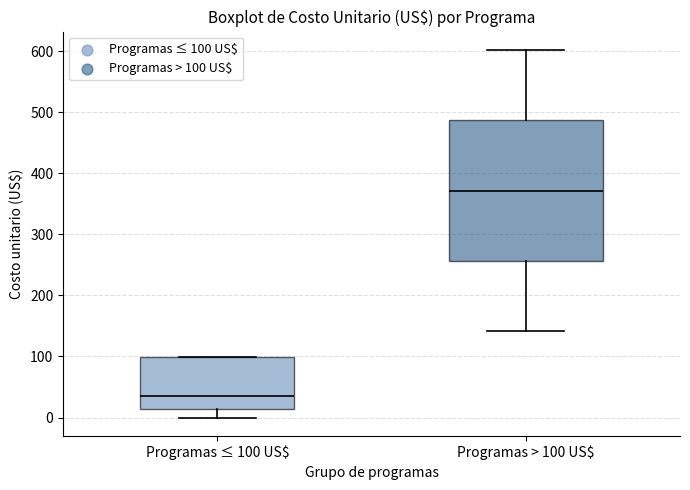

Which box's median line is the lowest?

Programas ≤ 100 US$